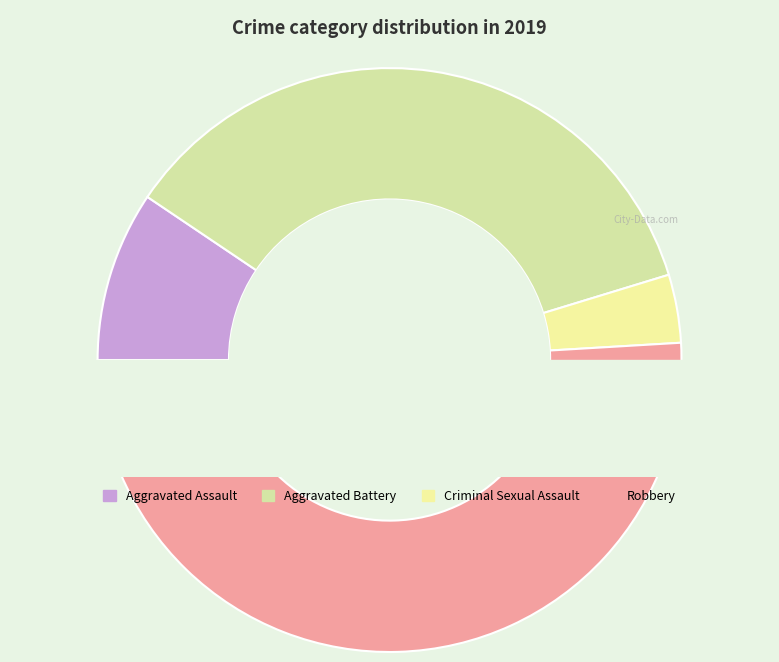

To the nearest percent, what is the difference between the largest and smallest slice percentages?

47%